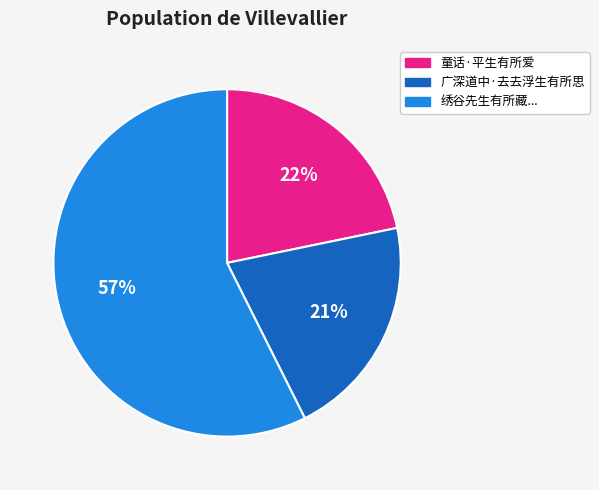

Is there any slice that represents more than half of the pie?

Yes